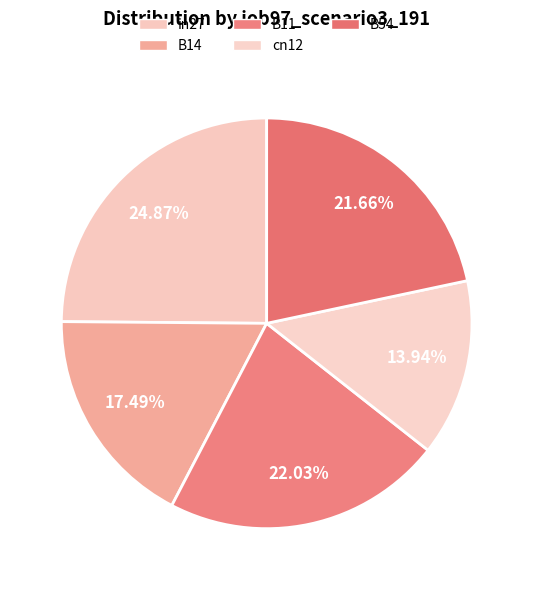

How many slices are in this pie chart?

5